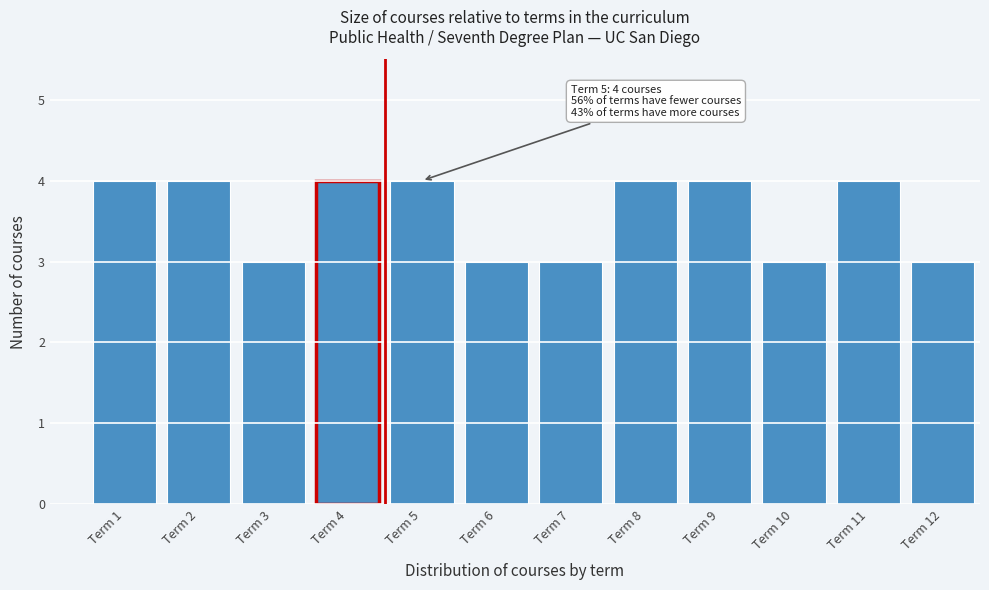

Reading left to right, what are all the values shown in this chart?

4	4	3	4	4	3	3	4	4	3	4	3